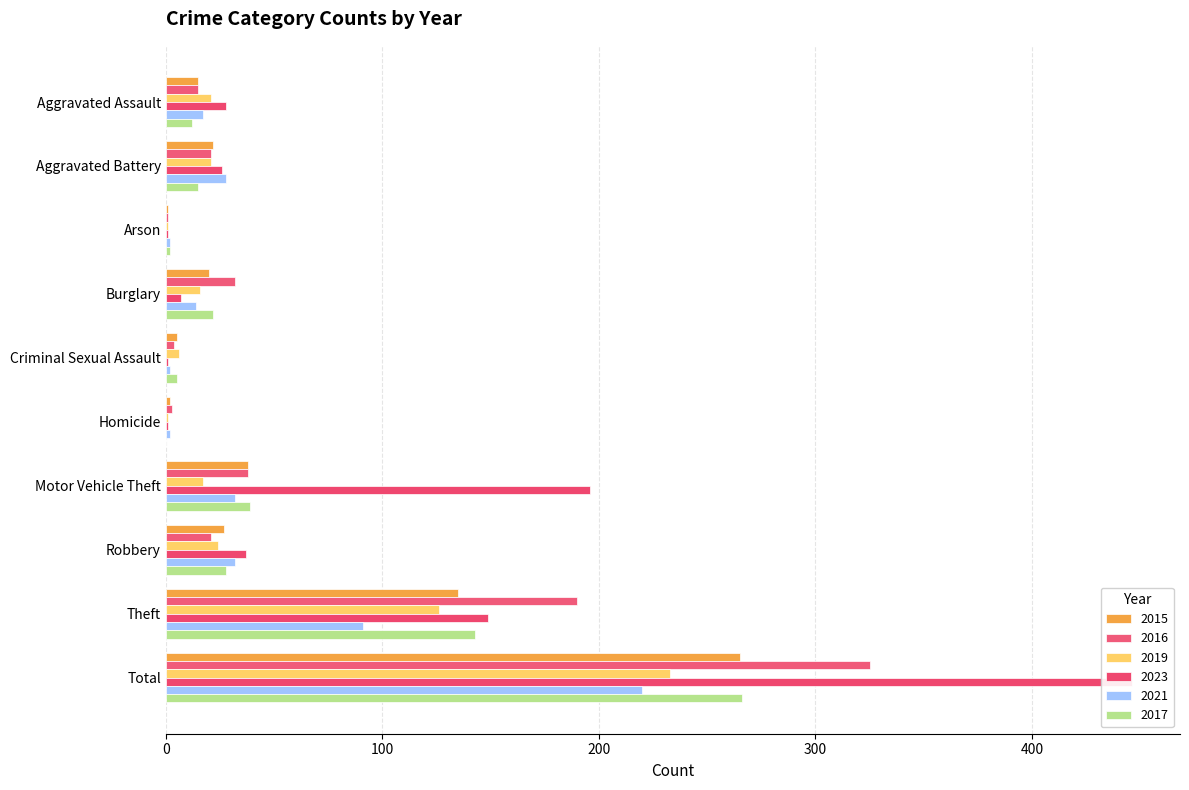

Is the value of 2021 at Aggravated Battery greater than the value of 2015 at Aggravated Assault?

Yes